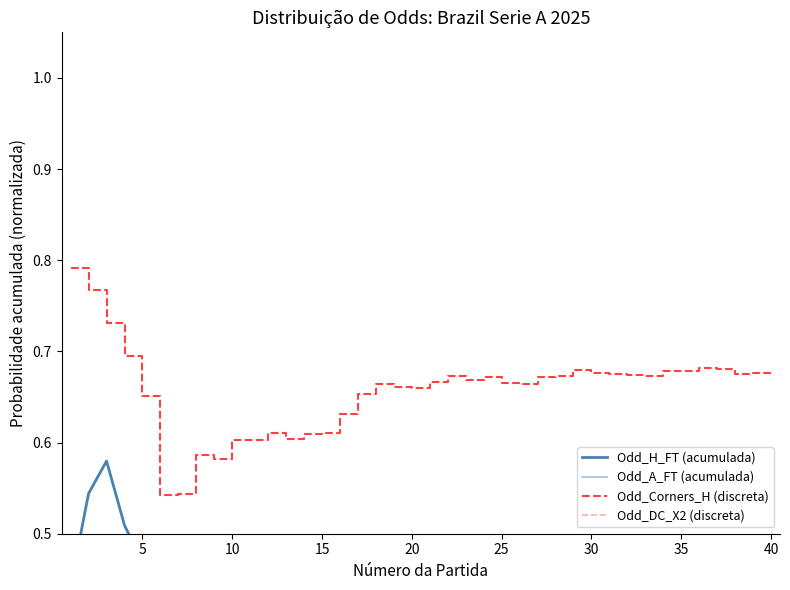

The value of Odd_H_FT (acumulada) at 25 is 0.5. True or false?

True